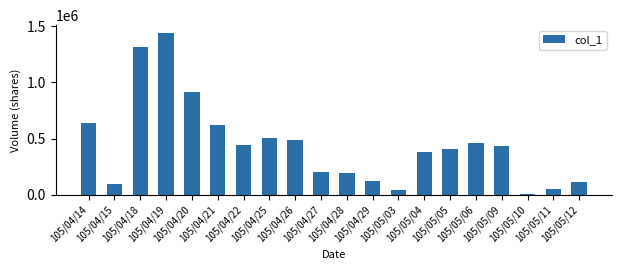

Between 105/05/04 and 105/05/03, which is larger?

105/05/04